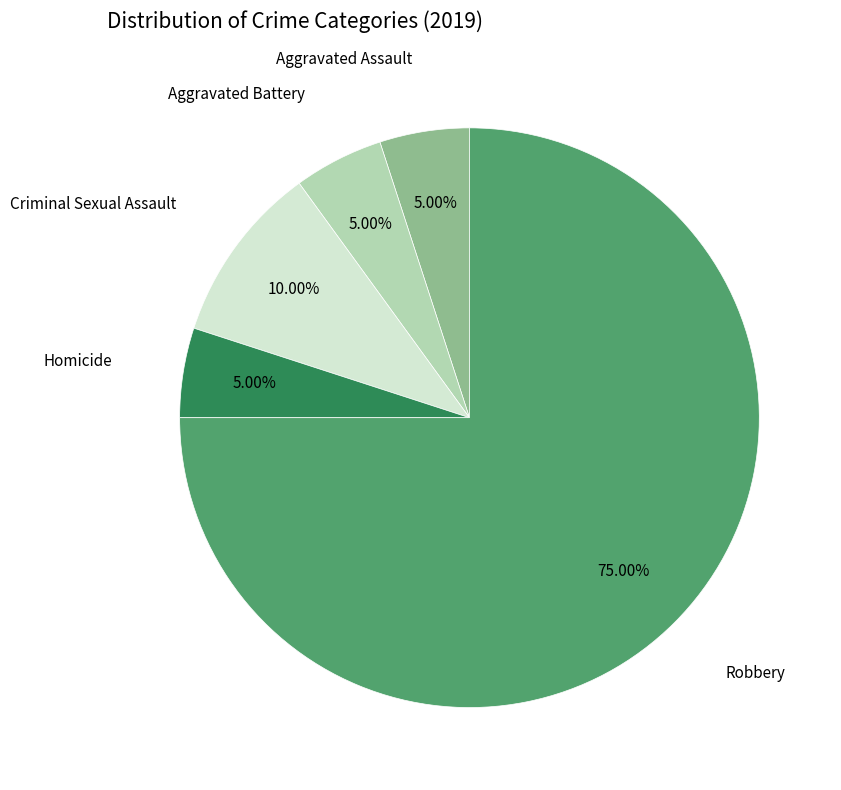

How many segments does this pie chart have?

5